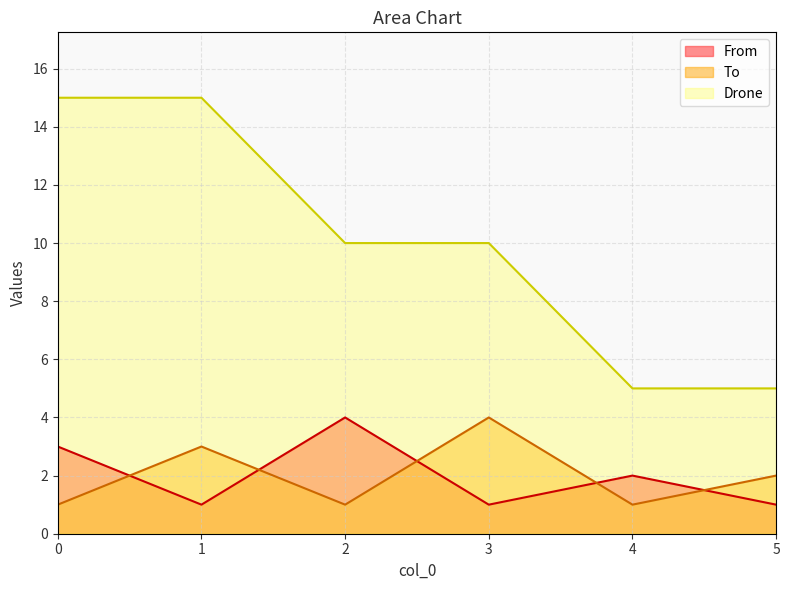

How many data points in To are above 2?

2